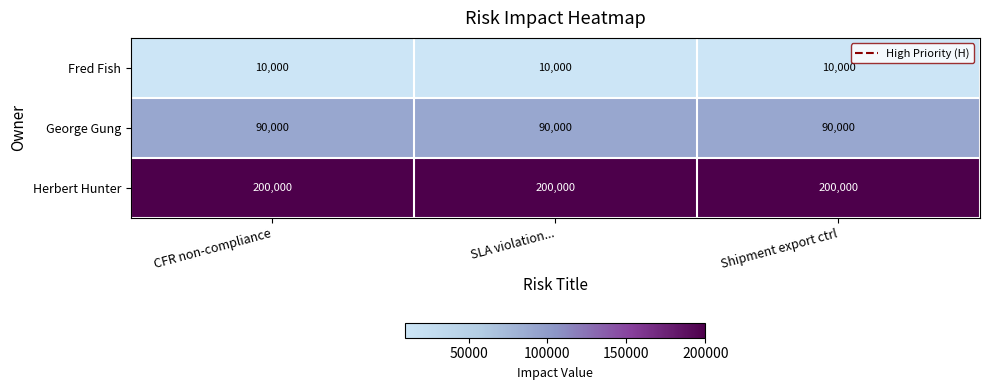

At how many categories does at least one series exceed 124068?

3